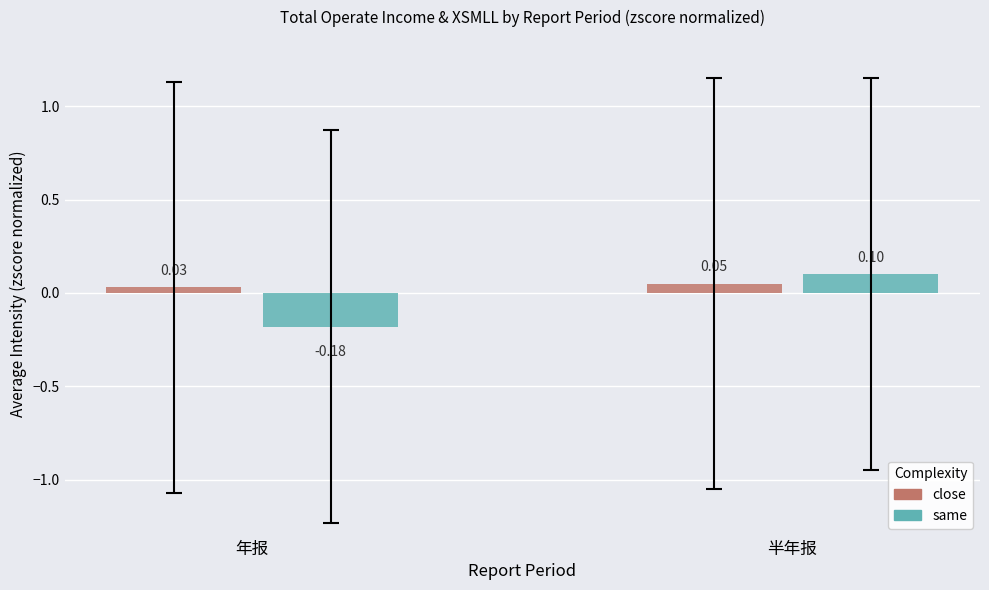

Which series has the widest spread of values?

same